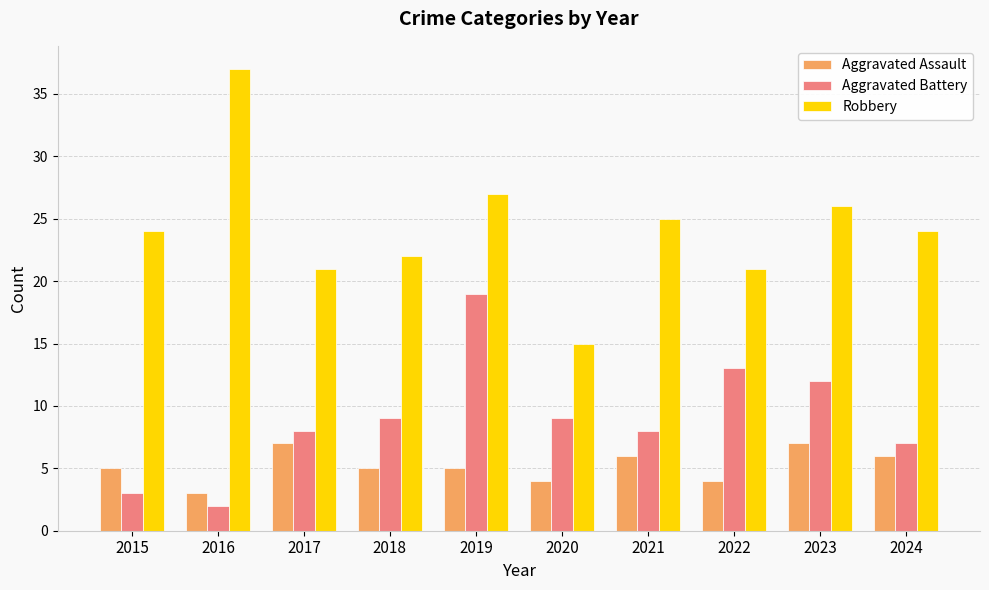

What is the approximate value of Aggravated Assault at 2018?

5